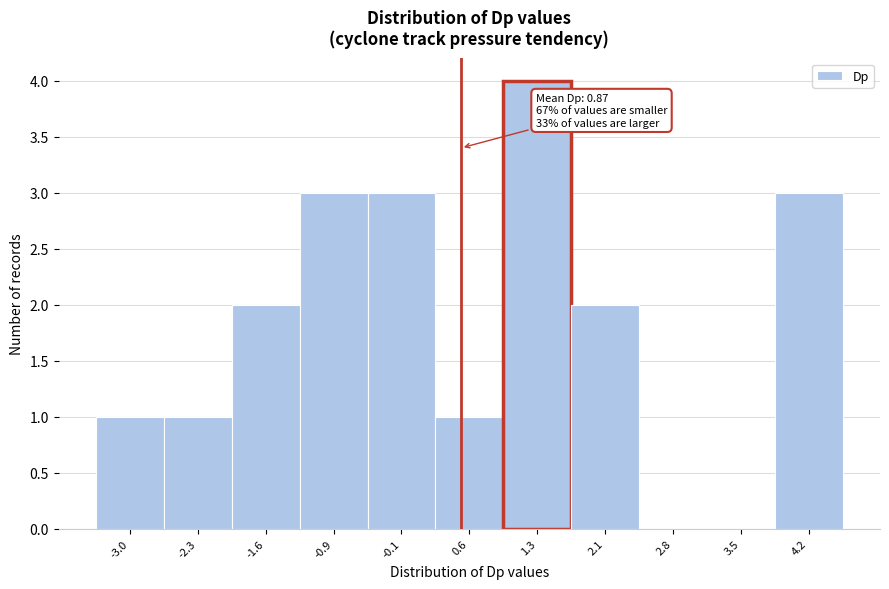

Reading left to right, transcribe all the data shown in this chart.

-3.0=1	-2.3=1	-1.6=2	-0.9=3	-0.1=3	0.6=1	1.3=4	2.1=2	2.8=0	3.5=0	4.2=3